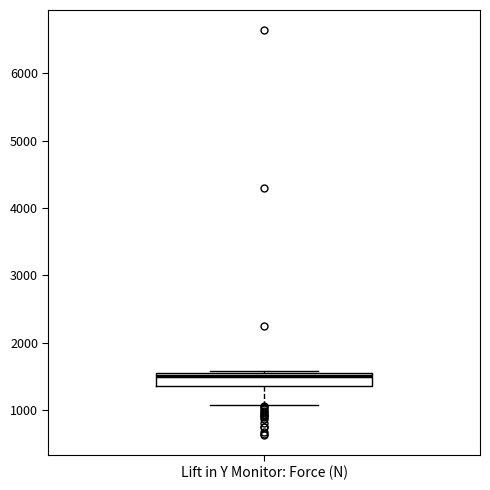

Read this box plot against the y-axis: the position of the median line, the range covered by the box, and the ends of both whiskers. The values are not printed on the chart, so give them approximately, as read against the axis.

median 1500, box 1400 to 1600, whiskers 1100 to 1600